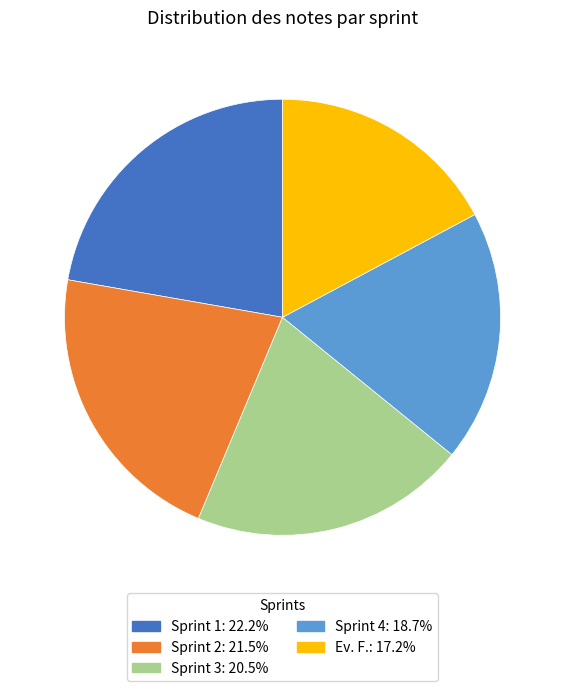

Rank the categories by value from lowest to highest.

Ev. F., Sprint 4, Sprint 3, Sprint 2, Sprint 1